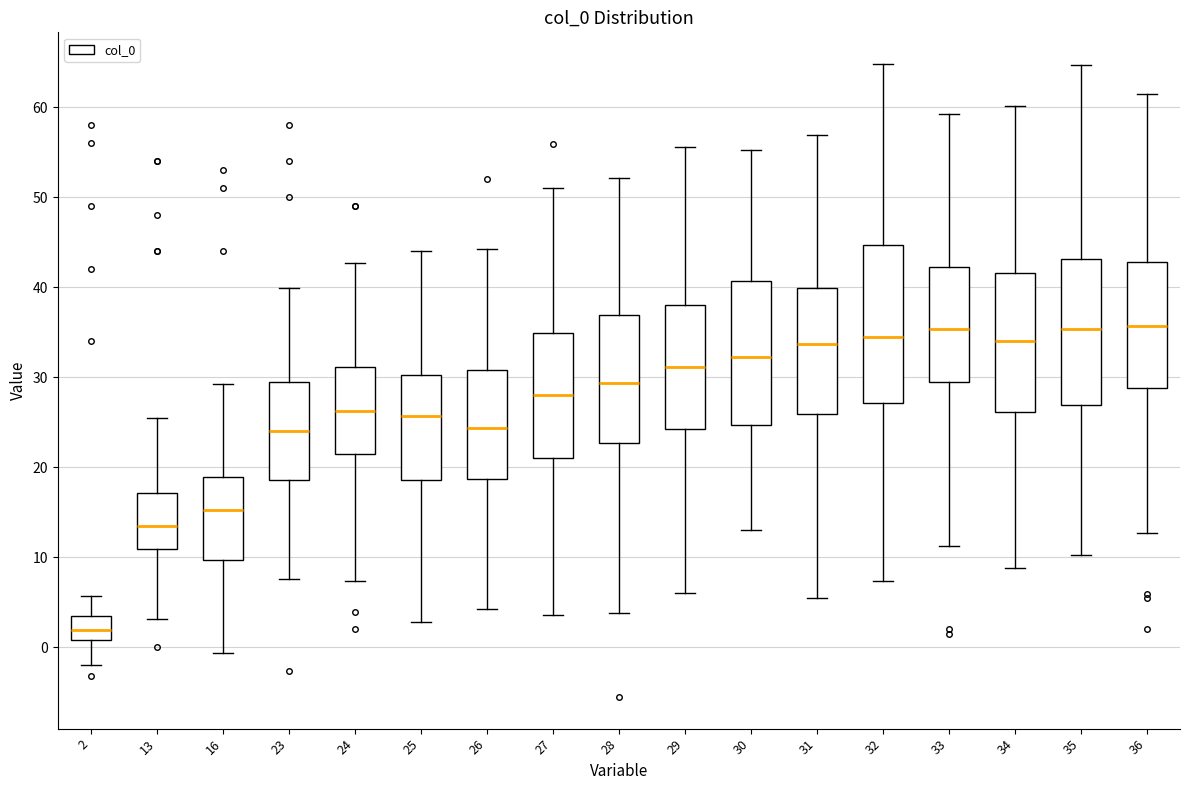

Where does the upper whisker of the box at x = 34 end on the y-axis? The values are not printed on the chart, so give them approximately, as read against the axis.

60